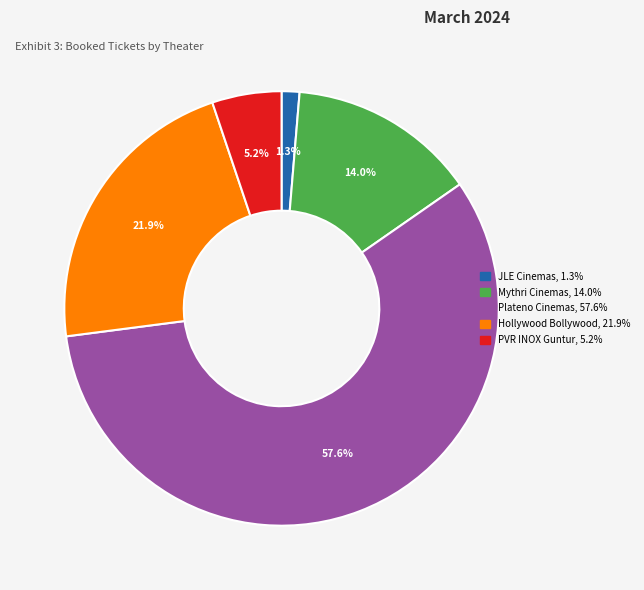

Does any single category account for the majority?

Yes